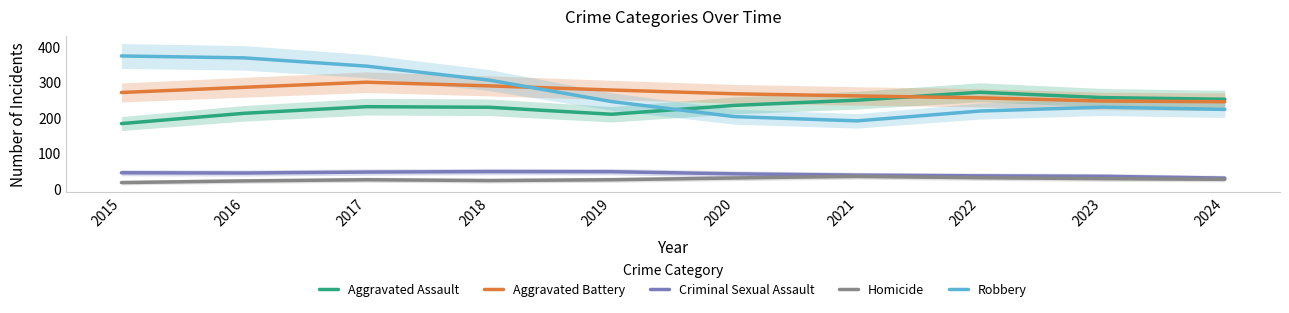

At which category does the chart reach its peak across all series?

2015